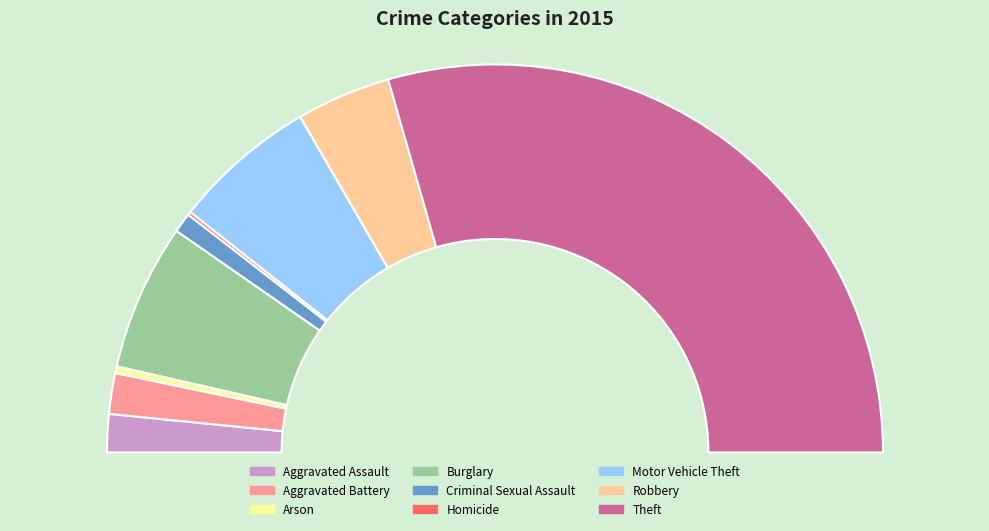

To the nearest percent, what portion does Aggravated Battery represent?

3%